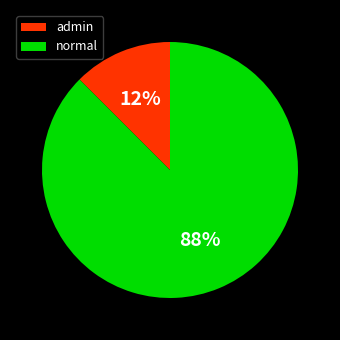

How many slices are in this pie chart?

2